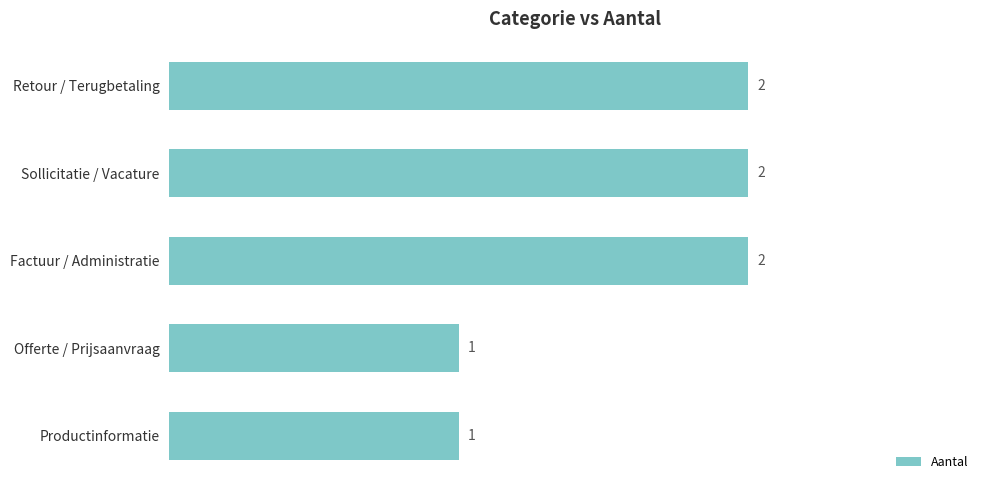

Is it true that the value at Sollicitatie / Vacature is 3?

False